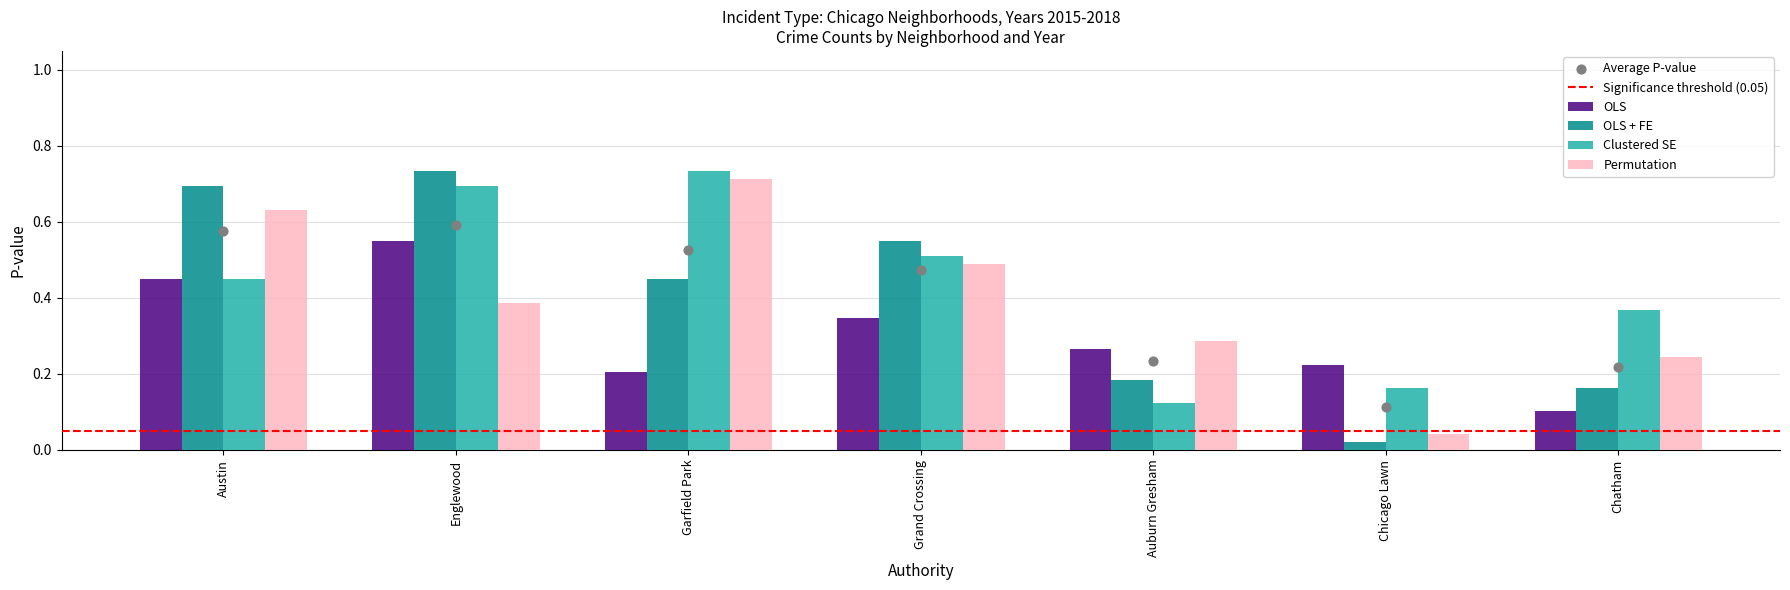

At how many categories does at least one series exceed 0?

7